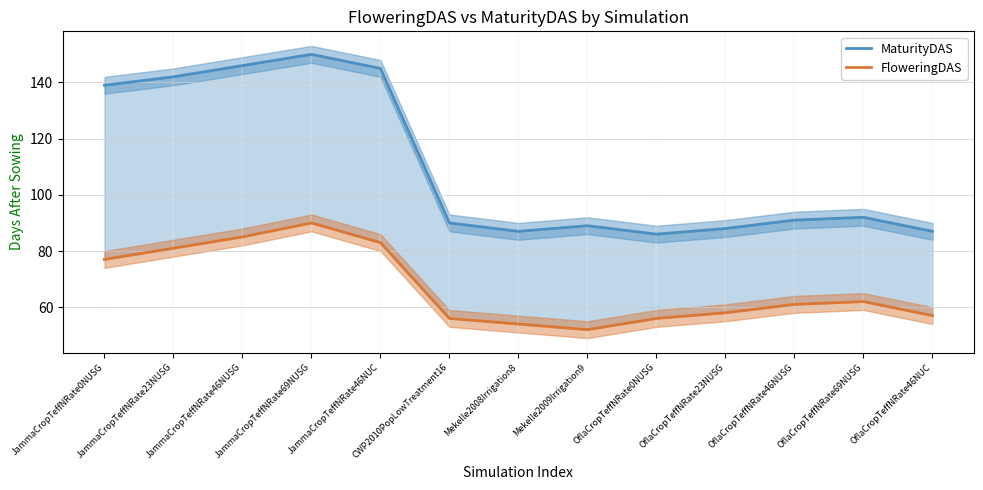

The value of MaturityDAS at Mekelle2008Irrigation8 is 134. True or false?

False